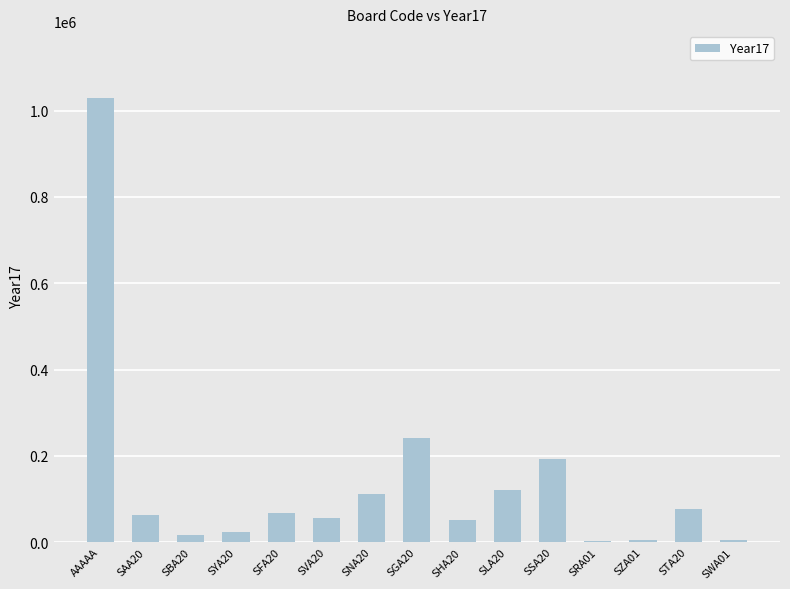

What is the ratio of the value at SVA20 to the value at SAA20?

0.9